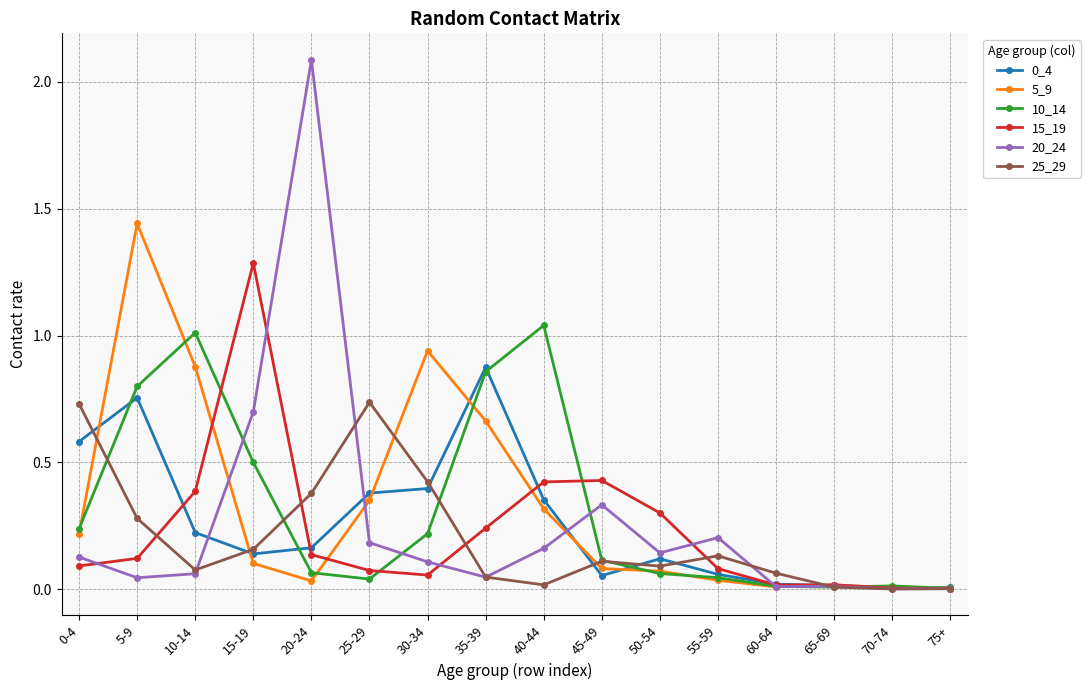

Which category has the highest value across all series?

20-24